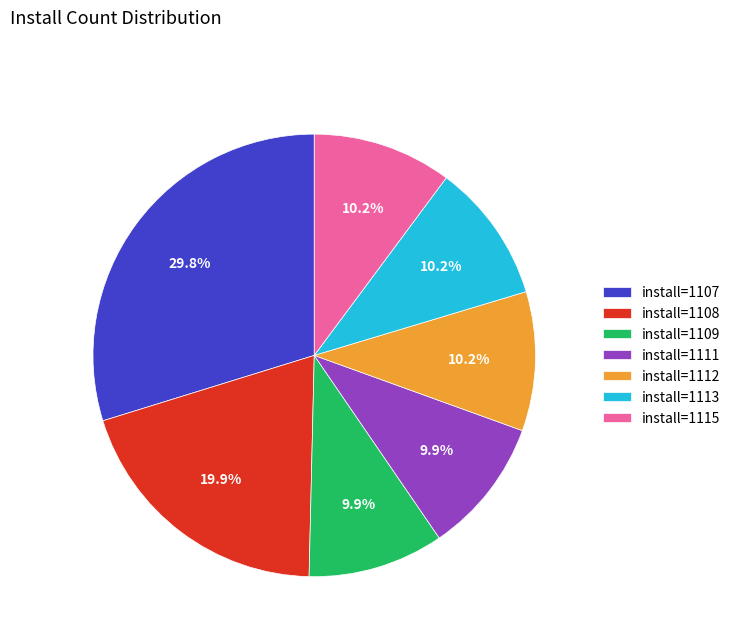

Combined, what portion of the pie is install=1109 and install=1108?

29.8%